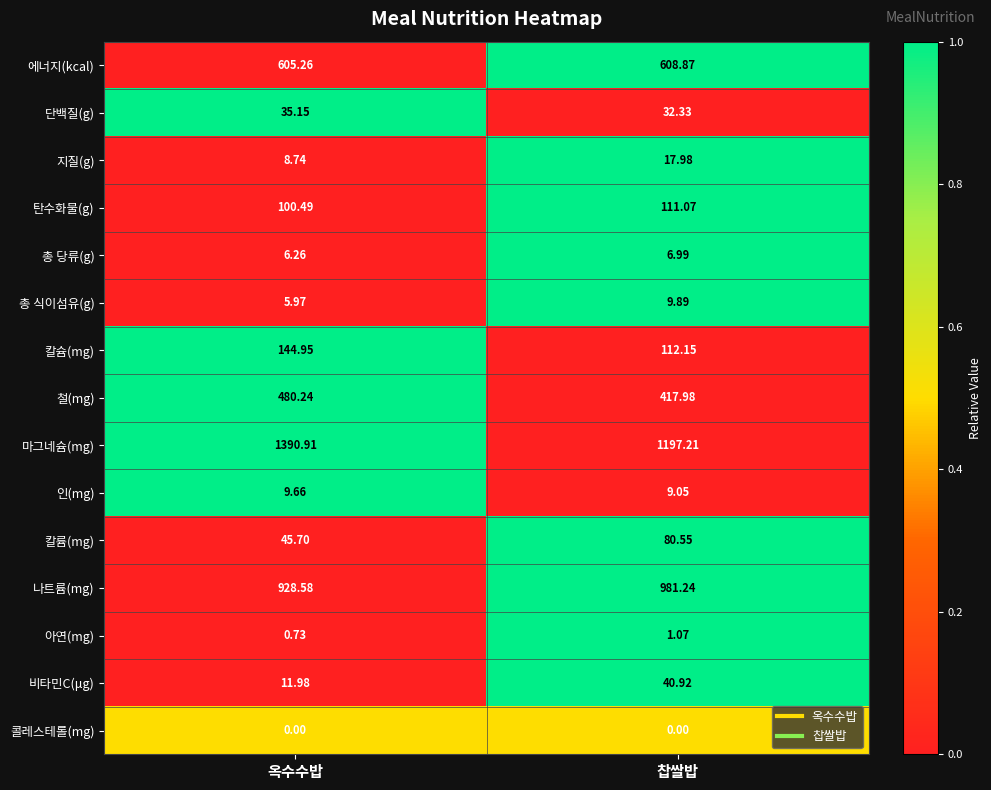

At which category is the sum across all series the highest?

옥수수밥